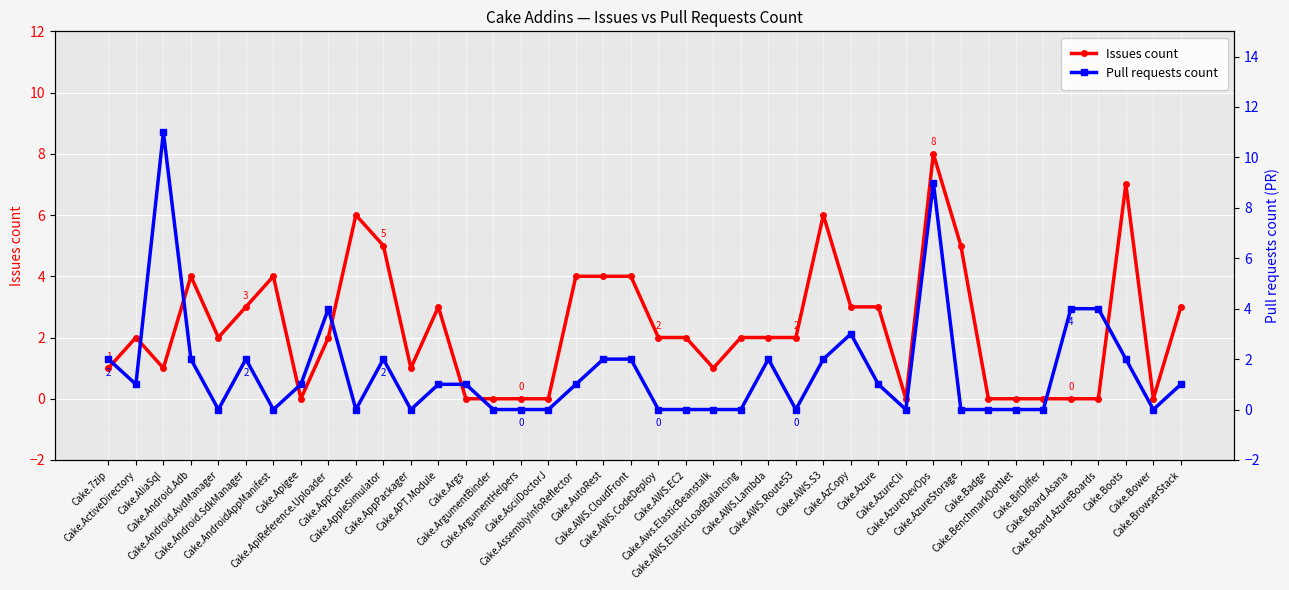

How many series are shown in this chart?

2